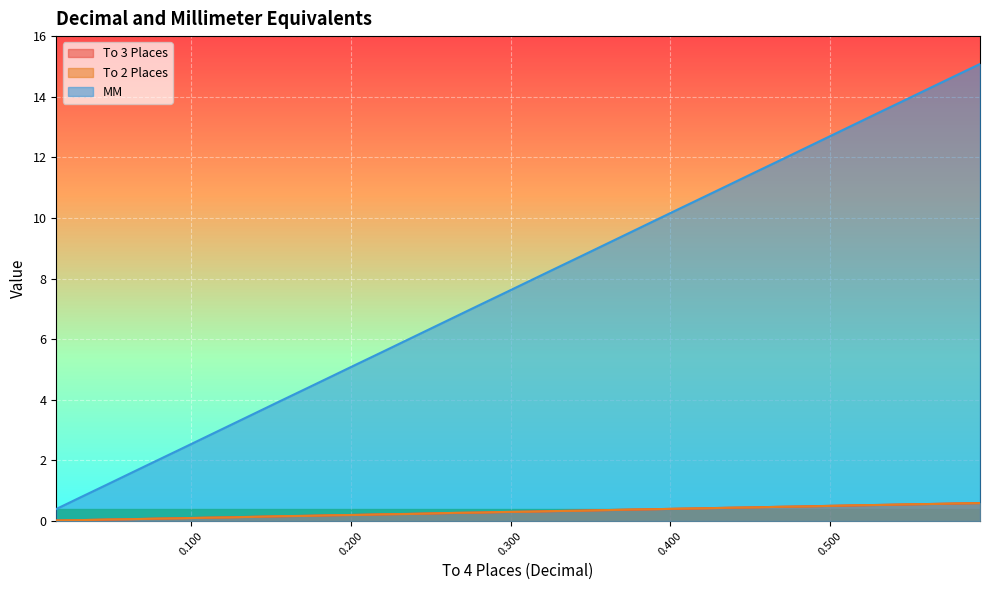

Which series has the largest total across all categories?

MM